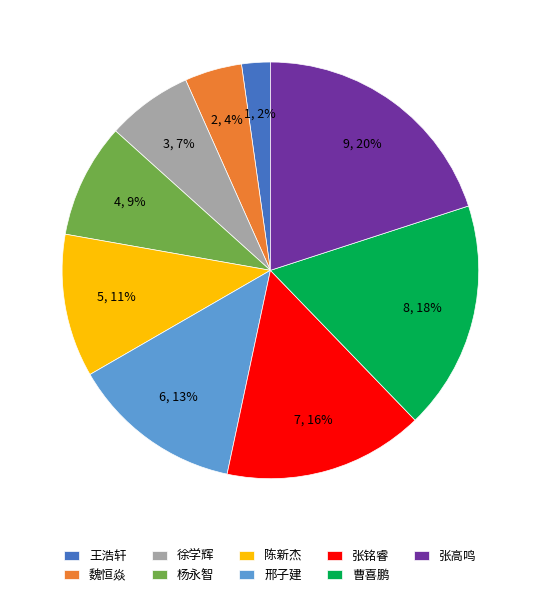

Is there any slice that represents more than half of the pie?

No